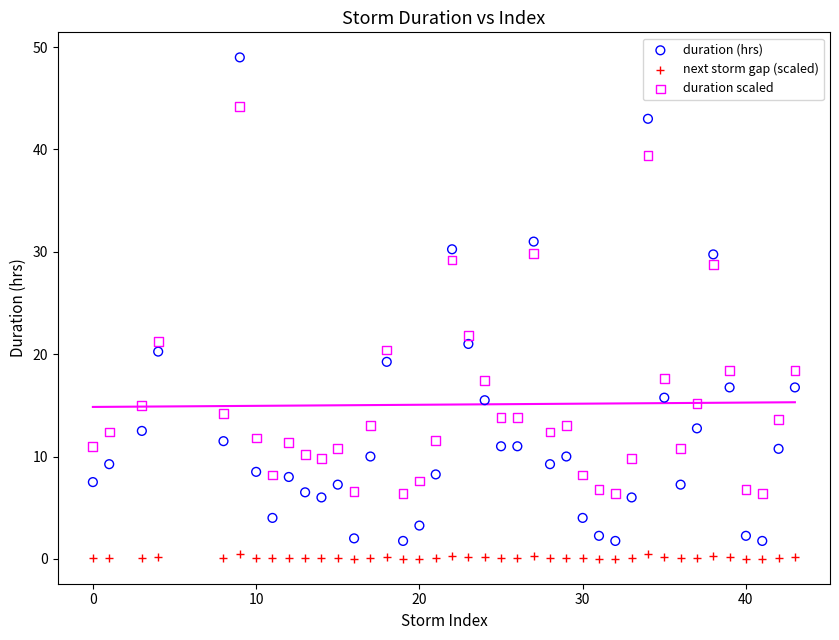

Across all data points, what is the range of Y values (max minus min)?

49.0